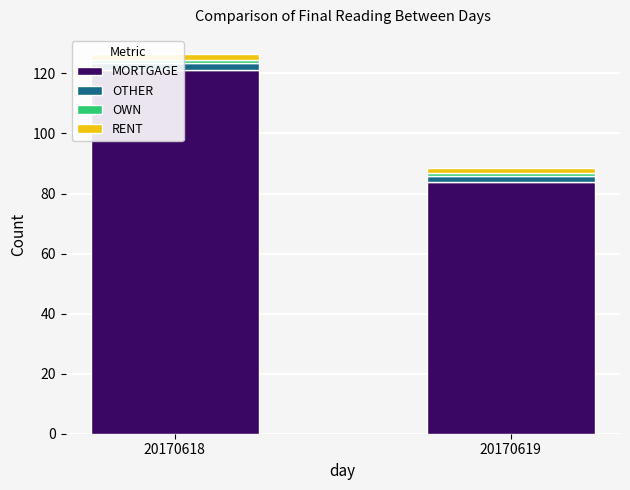

At which label does MORTGAGE reach its peak?

20170618